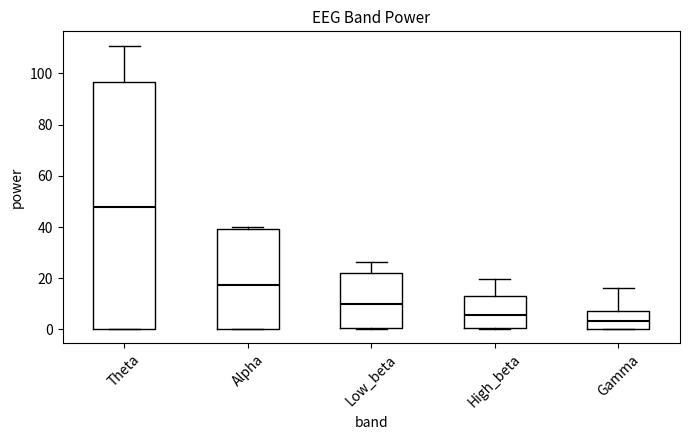

Reading left to right, read every box against the y-axis: the position of its median line, the range the box covers, and the ends of its whiskers. The values are not printed on the chart, so give them approximately, as read against the axis.

Theta: median 48, box 0 to 96, whiskers 0 to 110
Alpha: median 18, box 0 to 40, whiskers 0 to 40
Low_beta: median 10, box 0 to 22, whiskers 0 to 26
High_beta: median 6, box 0 to 14, whiskers 0 to 20
Gamma: median 4, box 0 to 8, whiskers 0 to 16